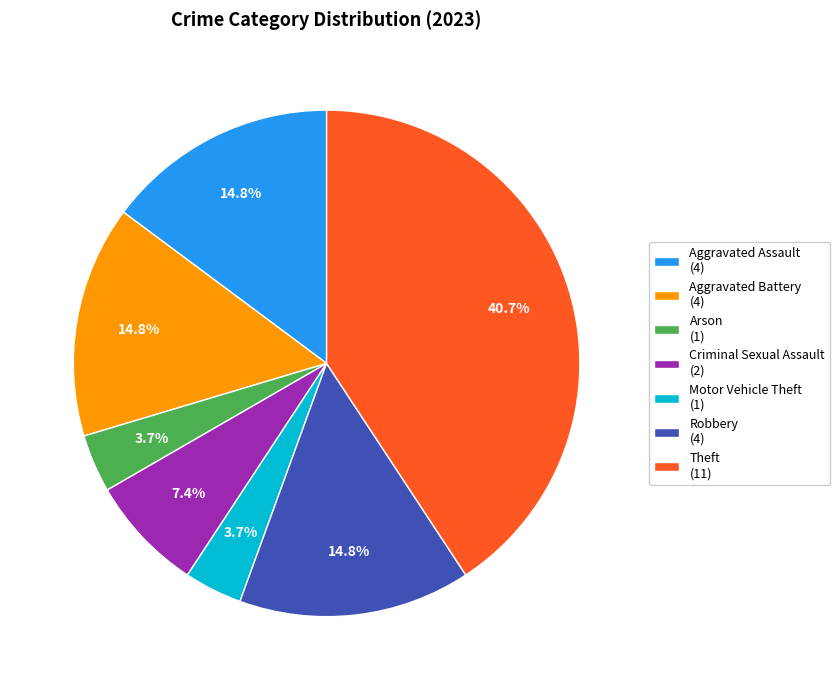

Do Arson (1) and Motor Vehicle Theft (1) together represent more than half of the pie?

No